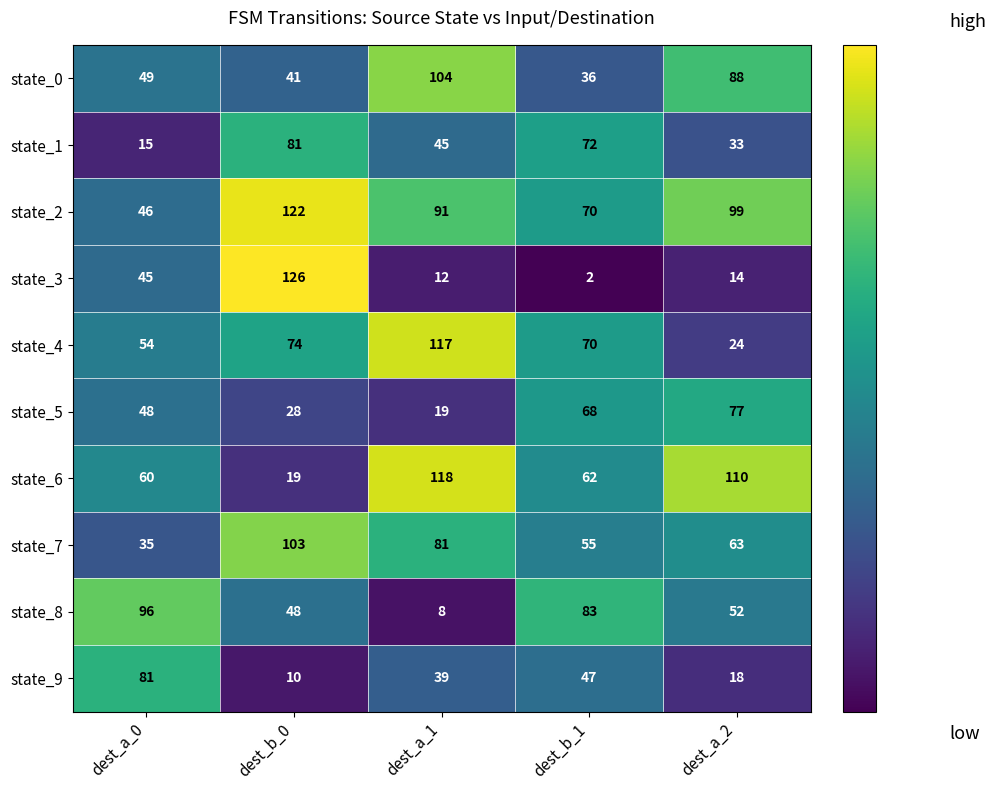

How many data points in state_7 are less than 63?

2